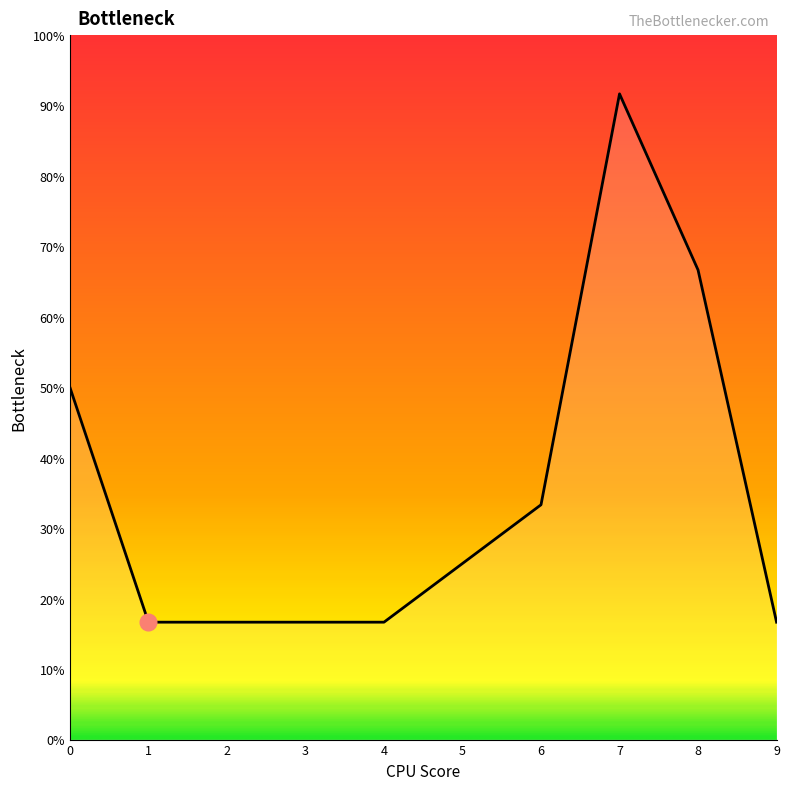

Which label corresponds to the smallest value in the chart?

1